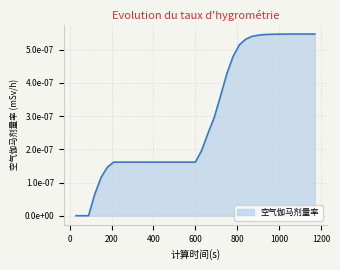

Count the values in the range 0 to 1.

39